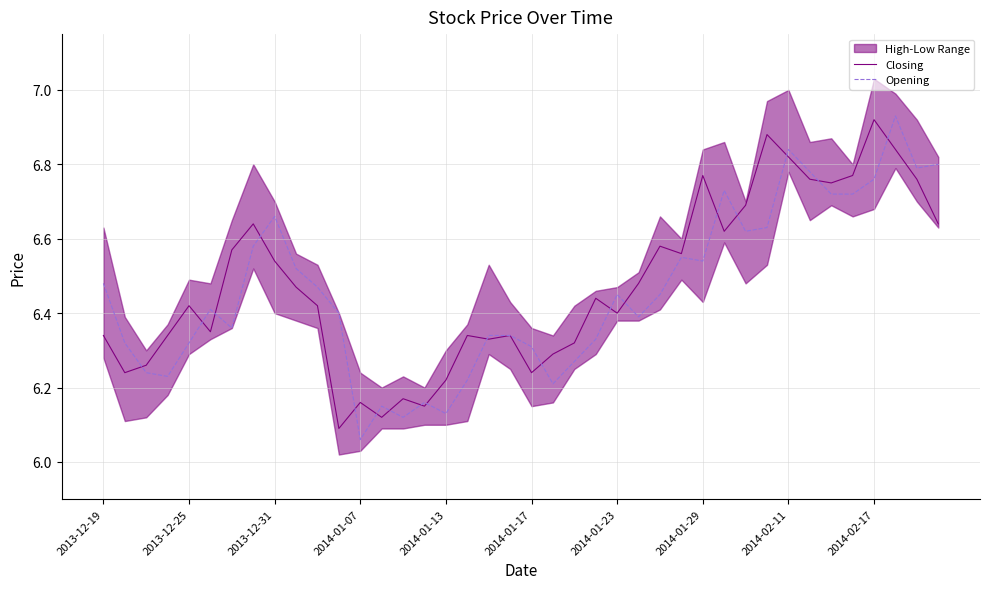

Reading left to right, extract all data points from this chart.

Closing: 6.3	6.2	6.3	6.3	6.4	6.3	6.6	6.6	6.5	6.5	6.4	6.1	6.2	6.1	6.2	6.2	6.2	6.3	6.3	6.3	6.2	6.3	6.3	6.4	6.4	6.5	6.6	6.6	6.8	6.6	6.7	6.9	6.8	6.8	6.8	6.8	6.9	6.8	6.8	6.6
Opening: 6.5	6.3	6.2	6.2	6.3	6.4	6.4	6.6	6.7	6.5	6.5	6.4	6.1	6.2	6.1	6.2	6.1	6.2	6.3	6.3	6.3	6.2	6.3	6.3	6.5	6.4	6.5	6.5	6.5	6.7	6.6	6.6	6.8	6.8	6.7	6.7	6.8	6.9	6.8	6.8